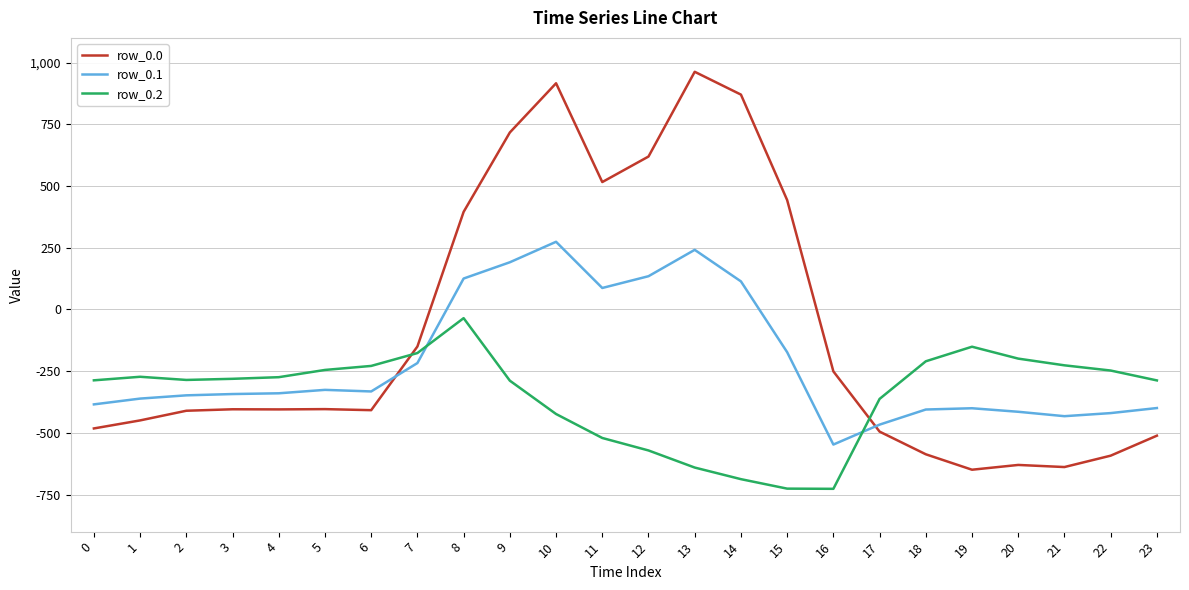

True or false: row_0.2 has a value of -687.4 at 14.

True